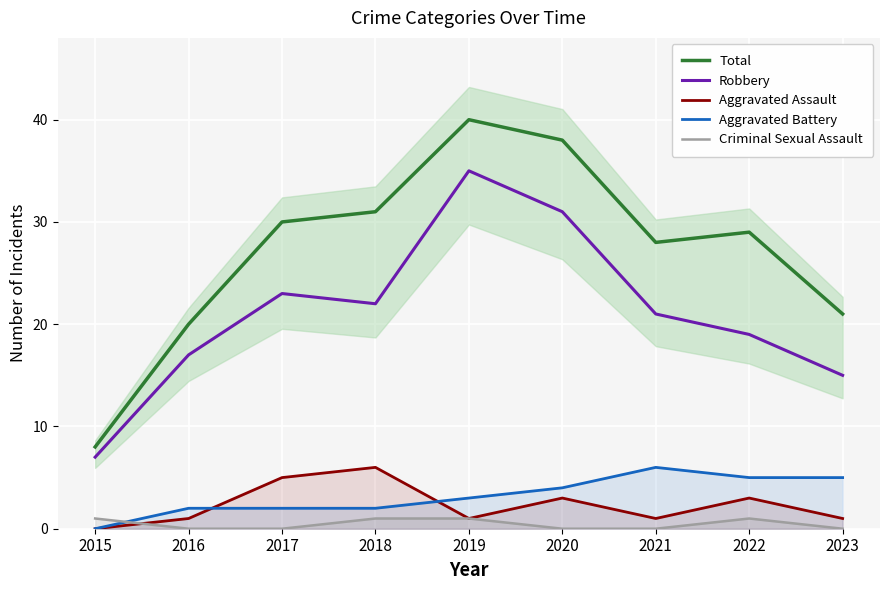

True or false: Total and Aggravated Battery cross at least once.

False